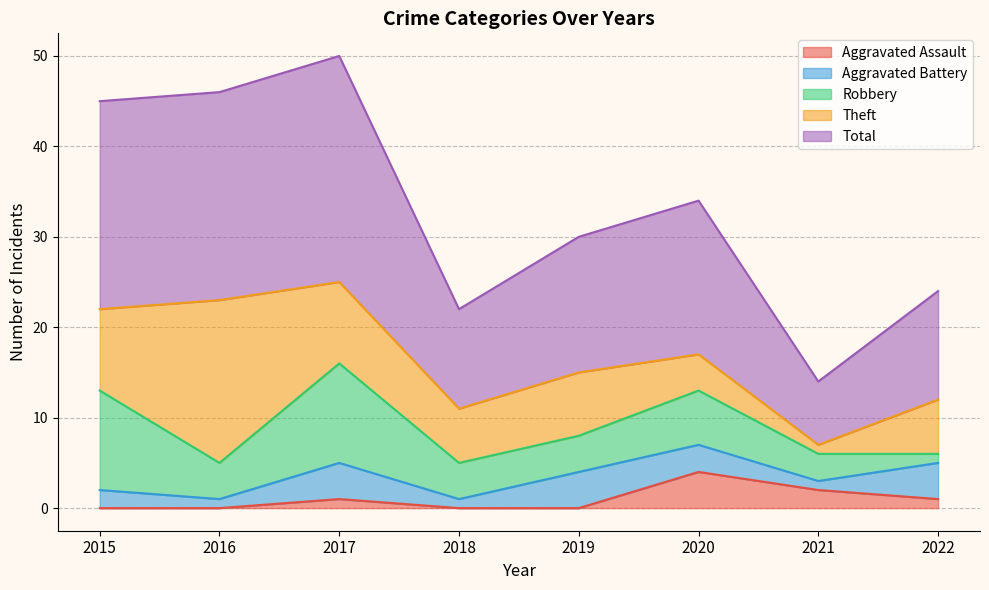

The Theft series shows 12 at 2019. True or false?

False